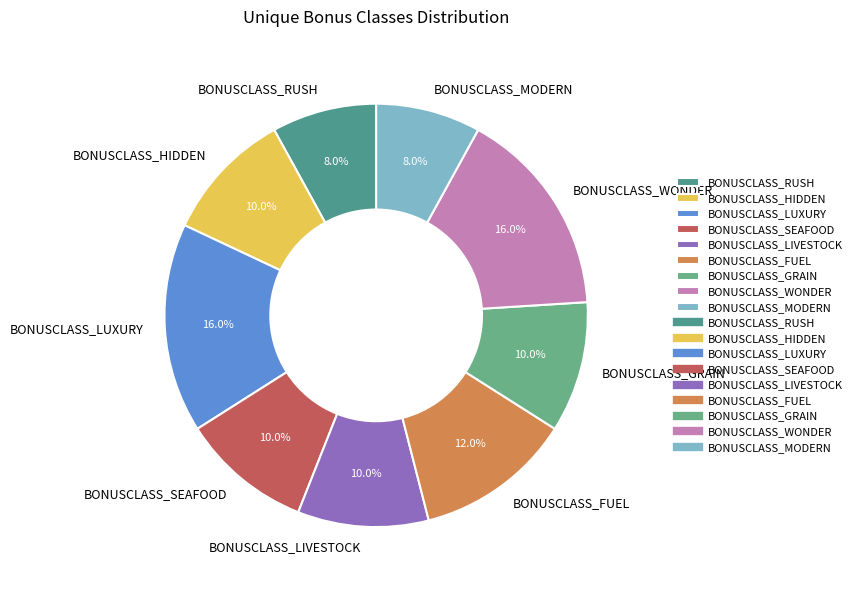

Does BONUSCLASS_MODERN represent more than half of the total?

No